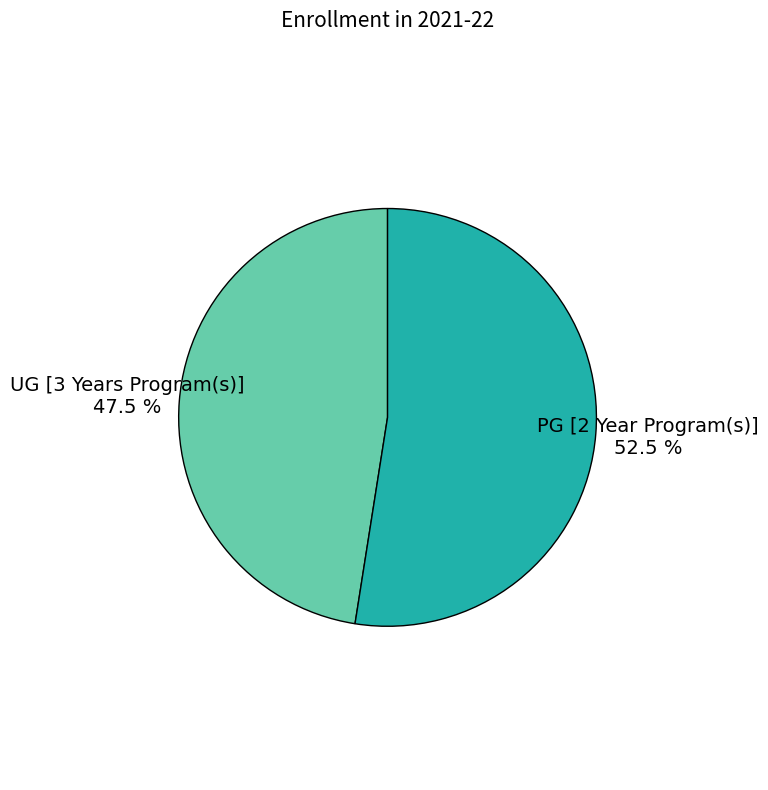

Which has a higher value, PG [2 Year Program(s)] or UG [3 Years Program(s)]?

PG [2 Year Program(s)]